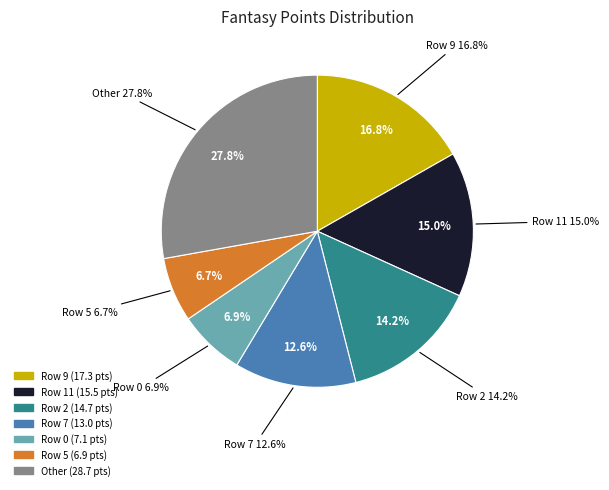

Is it true that Row 6 is 1% of the pie?

False